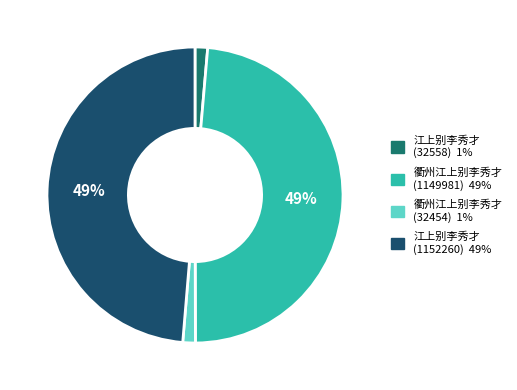

Between 衢州江上别李秀才 (32454) and 江上别李秀才 (1152260), which is larger?

江上别李秀才 (1152260)